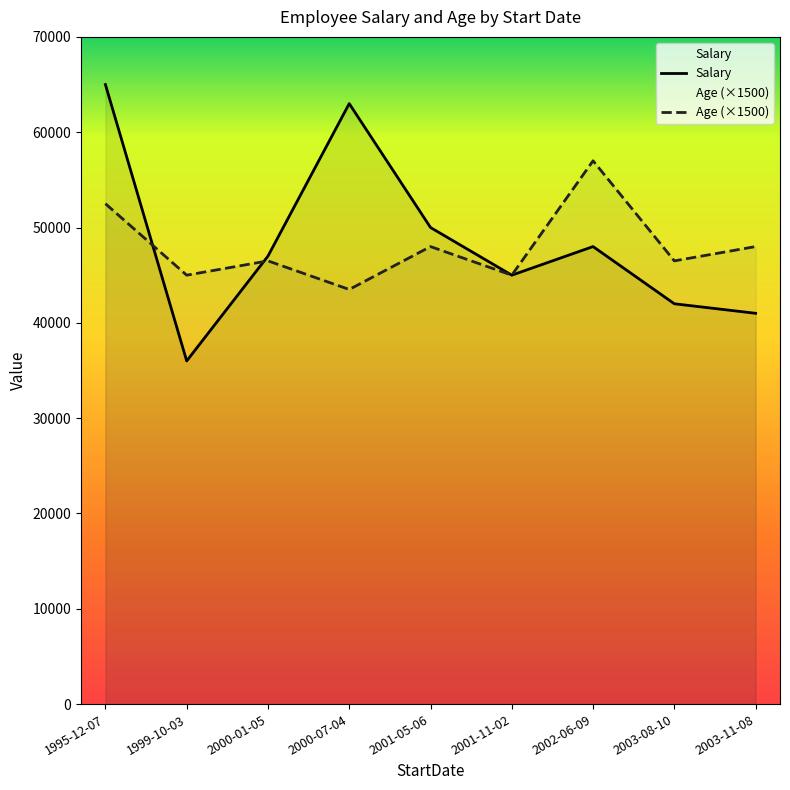

What is the label of the 7th point from the right?

2000-01-05